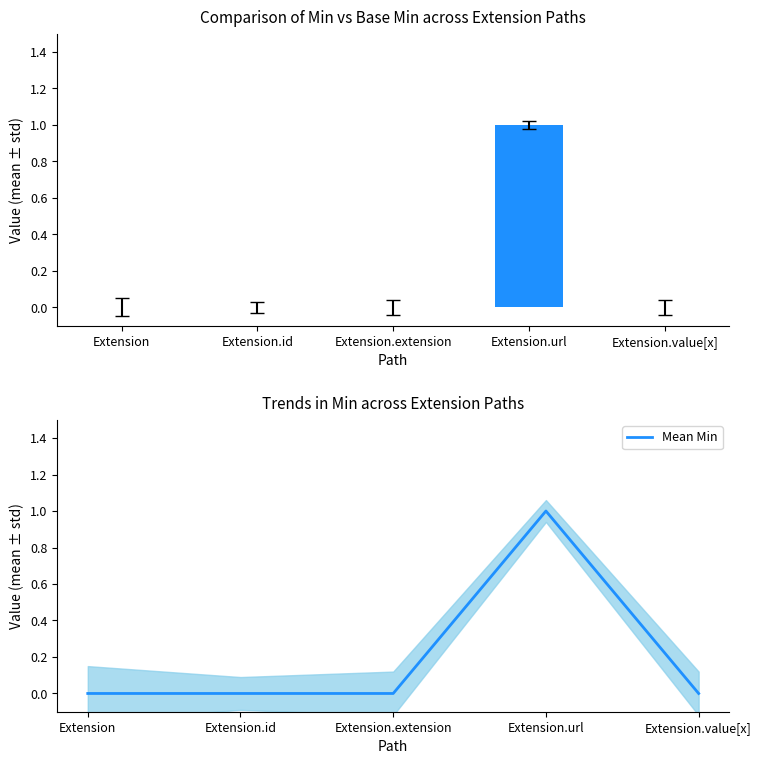

At which label does Mean Min reach its peak?

Extension.url